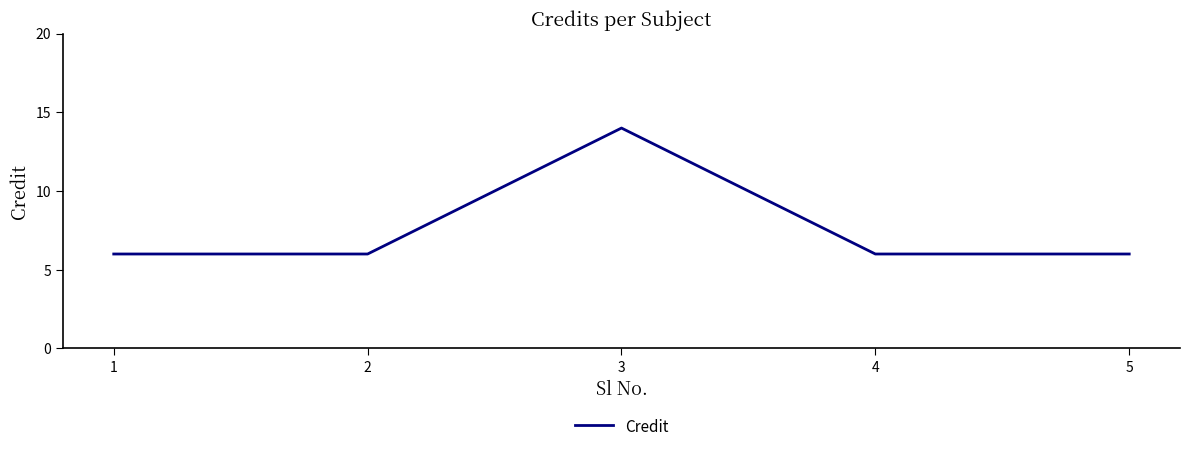

What is the change in value from 3 to 5?

-8